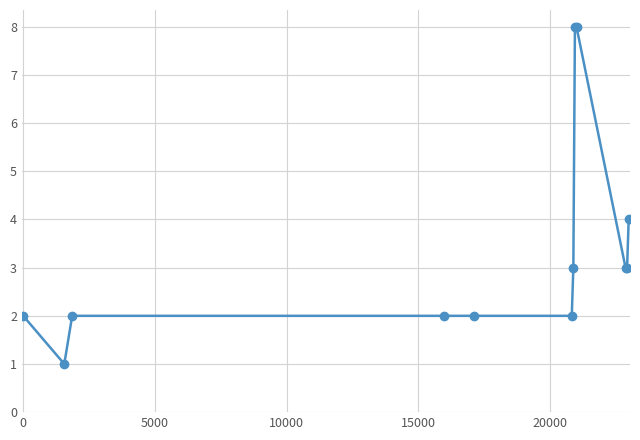

What is the sum of all values?

40